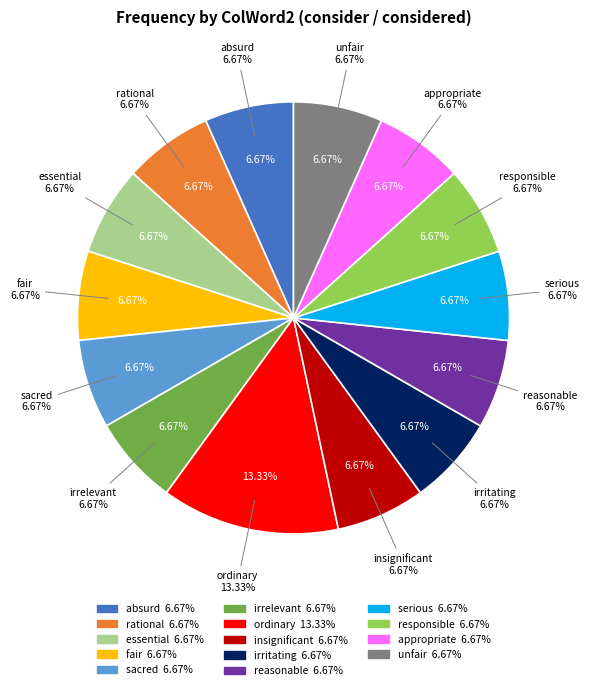

How many segments does this pie chart have?

14